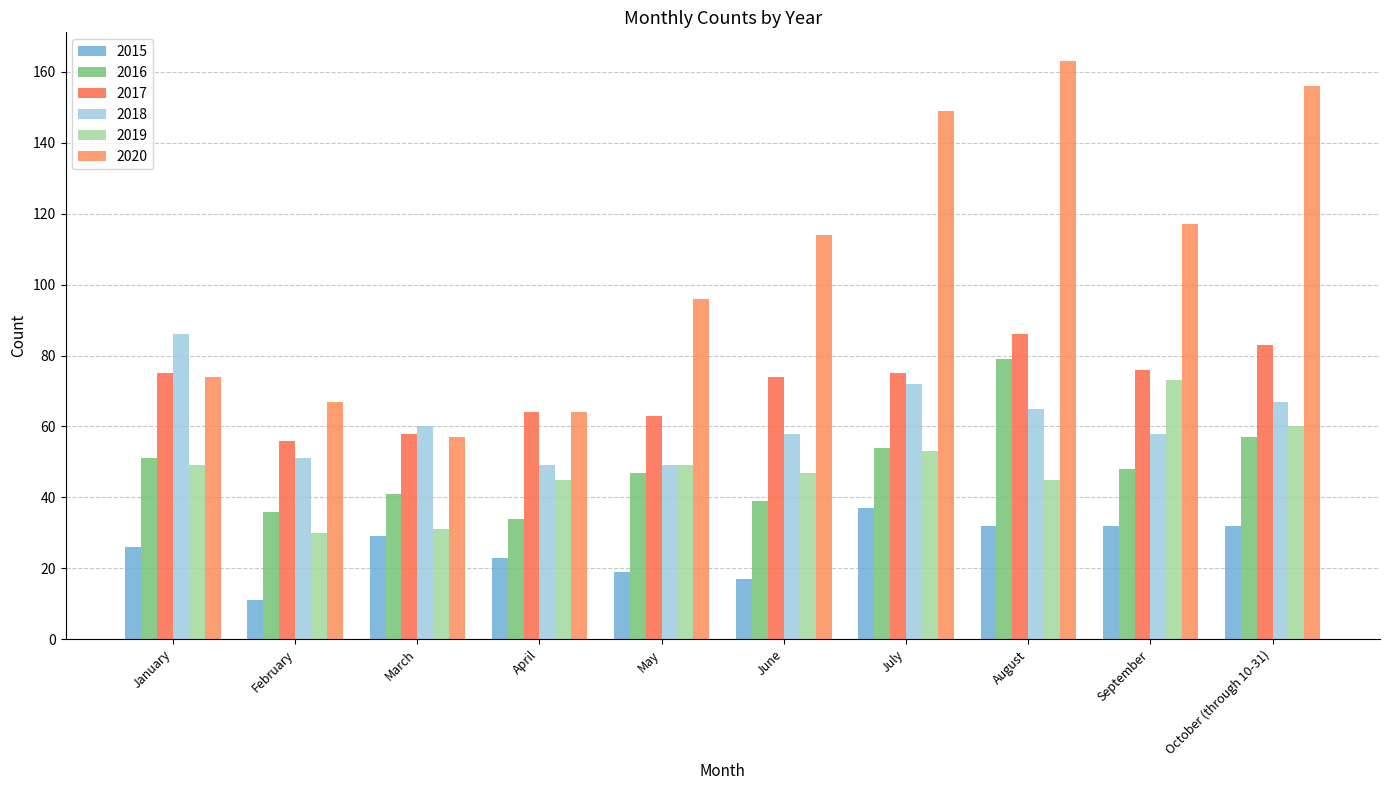

Reading left to right, list all the values displayed in this chart.

2015: January=26	February=11	March=29	April=23	May=19	June=17	July=37	August=32	September=32	October (through 10-31)=32
2016: January=51	February=36	March=41	April=34	May=47	June=39	July=54	August=79	September=48	October (through 10-31)=57
2017: January=75	February=56	March=58	April=64	May=63	June=74	July=75	August=86	September=76	October (through 10-31)=83
2018: January=86	February=51	March=60	April=49	May=49	June=58	July=72	August=65	September=58	October (through 10-31)=67
2019: January=49	February=30	March=31	April=45	May=49	June=47	July=53	August=45	September=73	October (through 10-31)=60
2020: January=74	February=67	March=57	April=64	May=96	June=114	July=149	August=163	September=117	October (through 10-31)=156